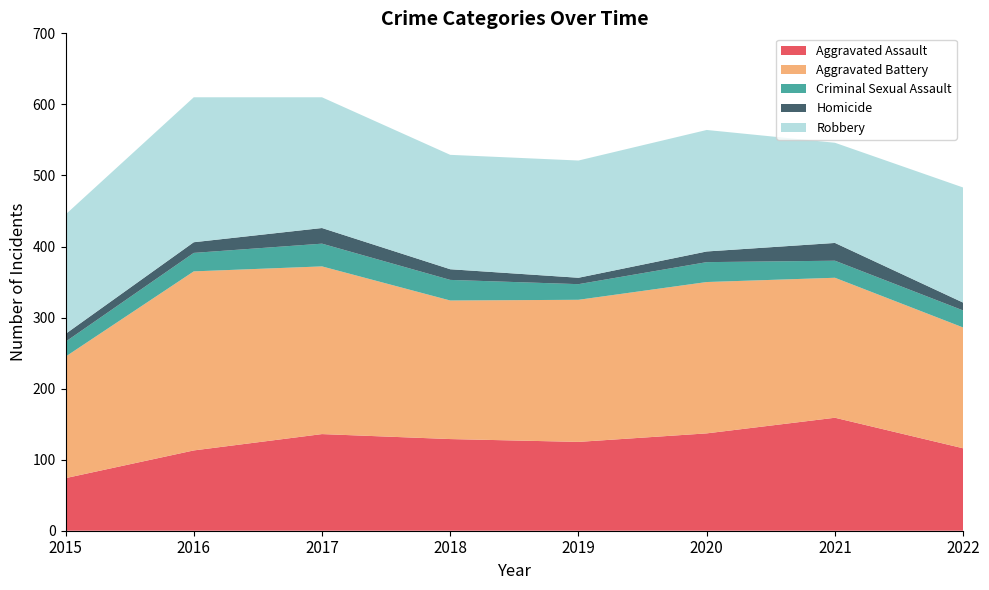

Reading left to right, extract all data points from this chart.

Aggravated Assault: 2015=74	2016=113	2017=136	2018=129	2019=125	2020=137	2021=159	2022=116
Aggravated Battery: 2015=171	2016=252	2017=236	2018=195	2019=200	2020=213	2021=197	2022=170
Criminal Sexual Assault: 2015=21	2016=26	2017=32	2018=29	2019=22	2020=28	2021=24	2022=24
Homicide: 2015=11	2016=15	2017=22	2018=15	2019=9	2020=15	2021=25	2022=11
Robbery: 2015=168	2016=204	2017=184	2018=161	2019=165	2020=171	2021=141	2022=162